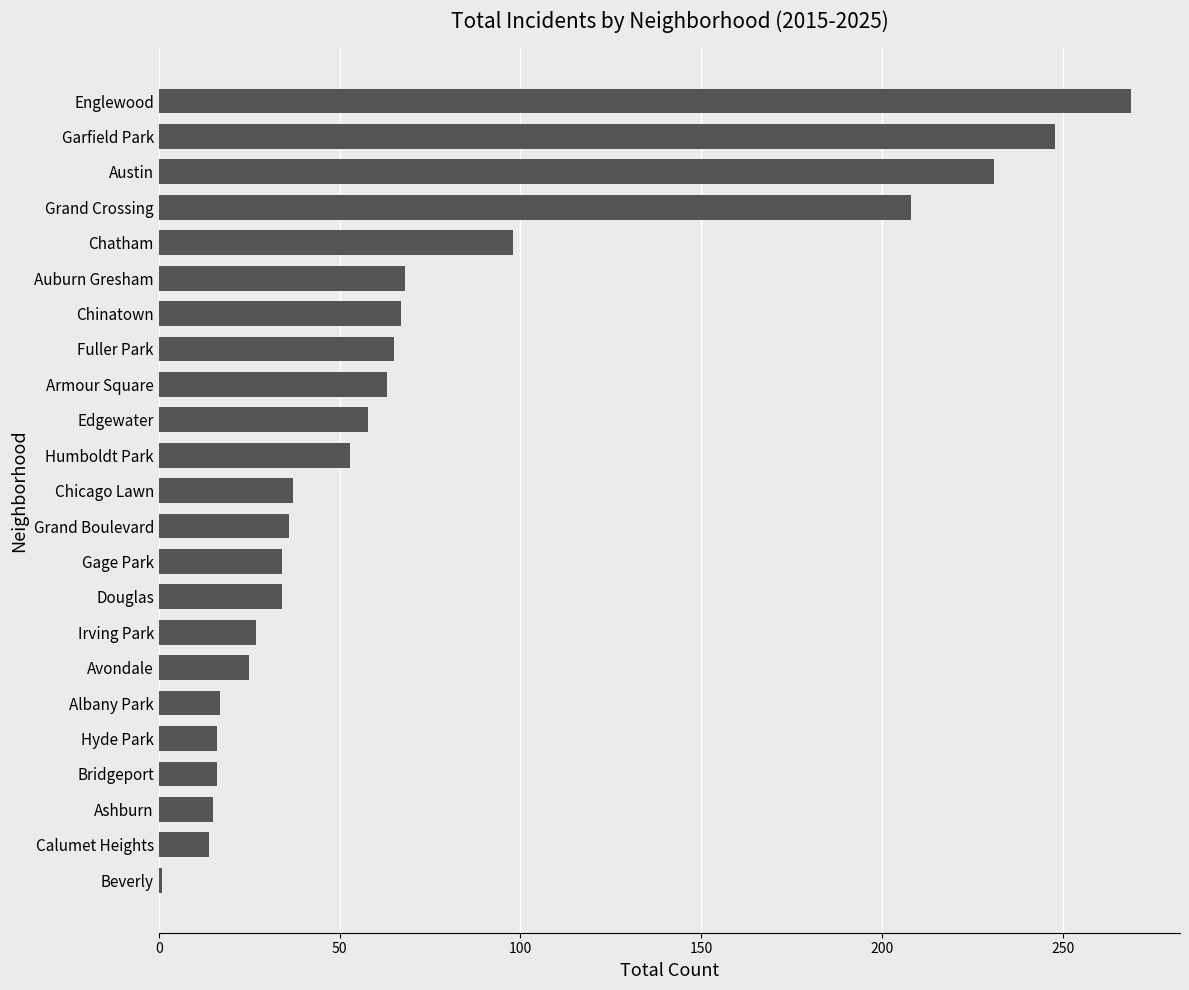

What is the approximate value at Garfield Park, to the nearest 50?

250